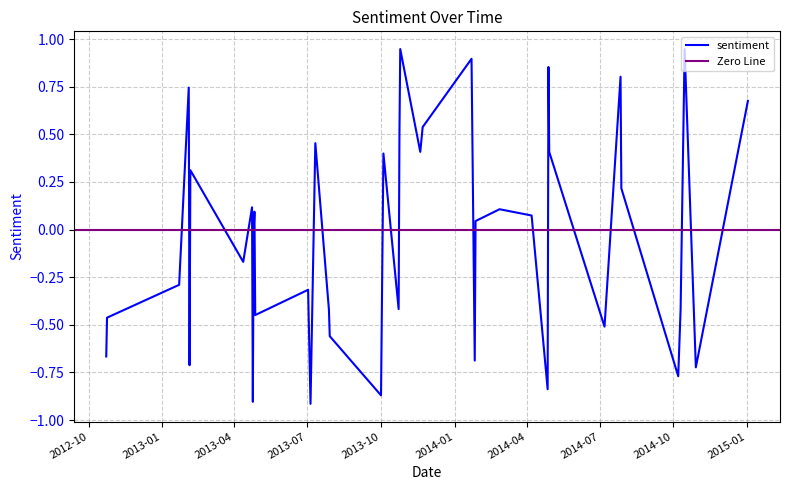

How many categories are shown in the chart?

40